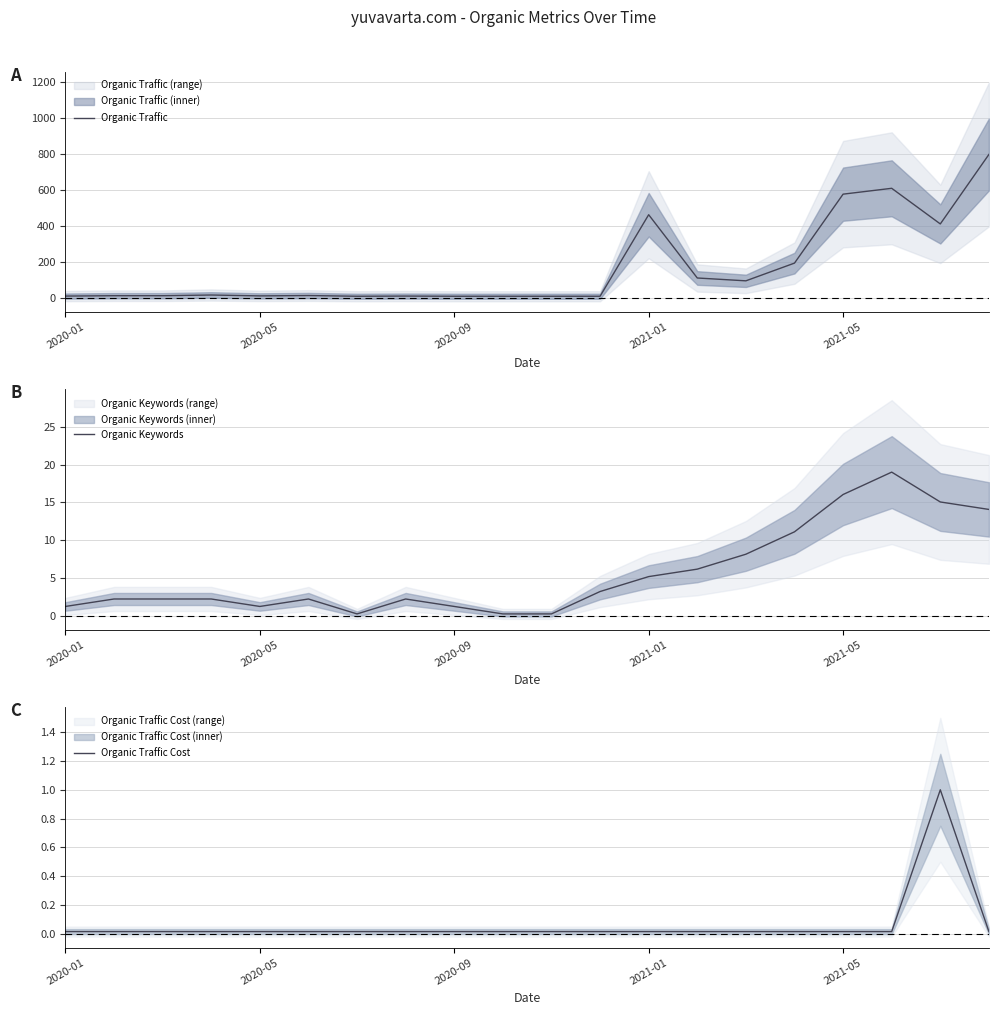

True or false: Organic Traffic and Organic Keywords cross at least once.

False